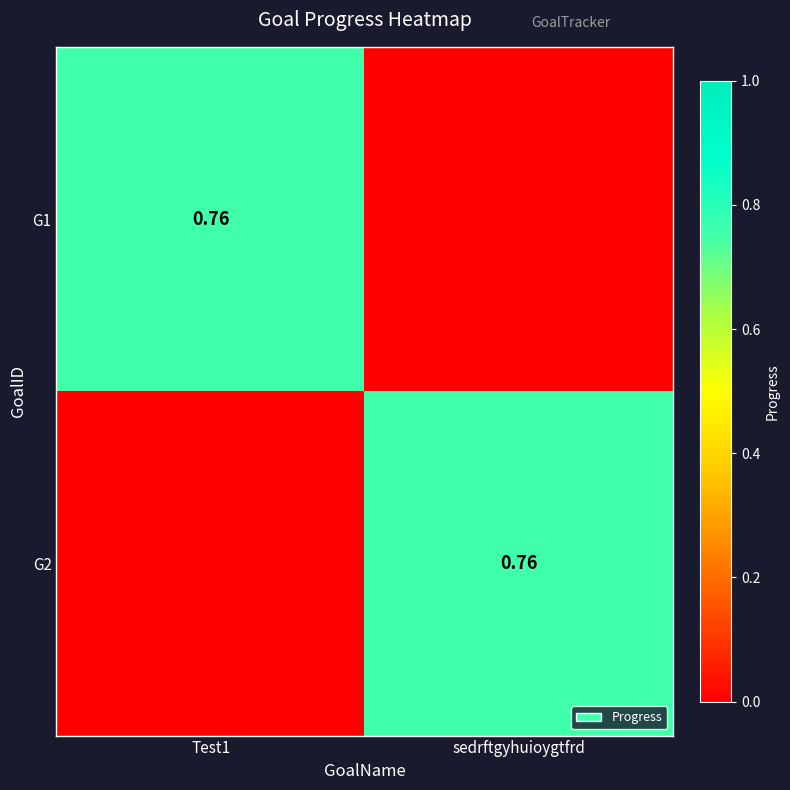

What is the highest value of the G1 series?

0.8